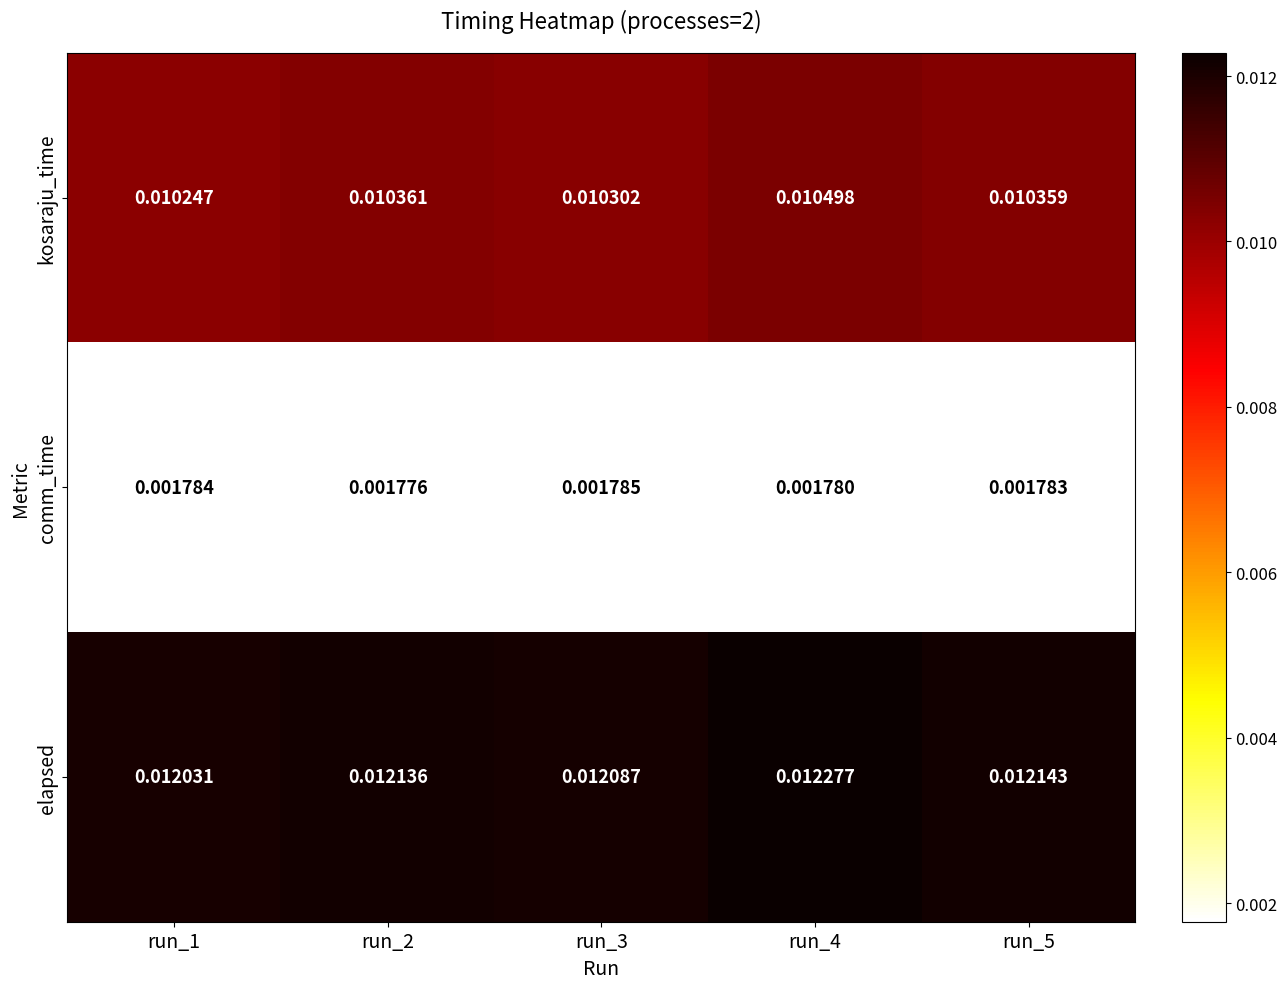

Rank the series by their average value, from lowest to highest.

comm_time, kosaraju_time, elapsed